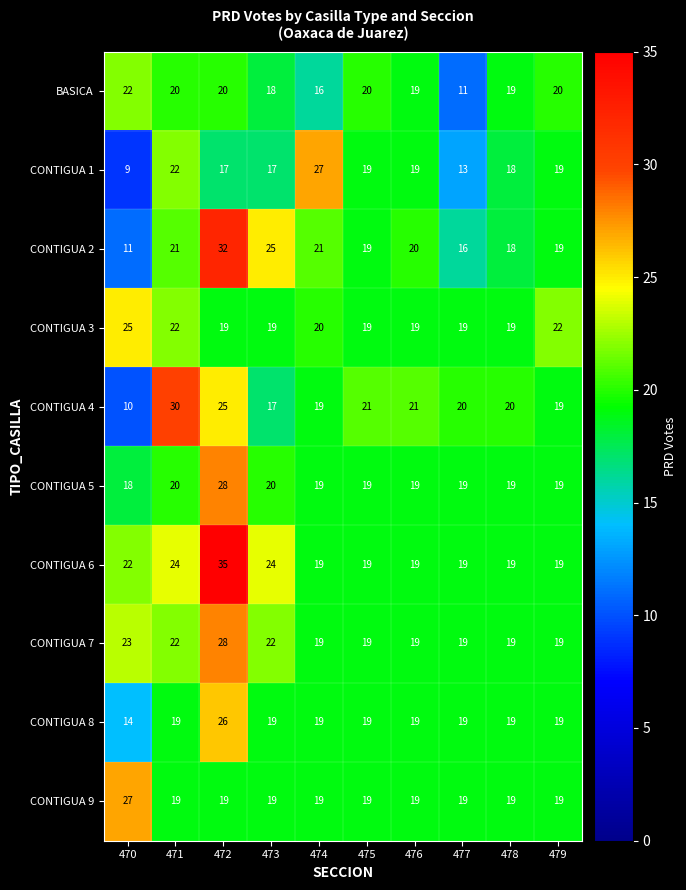

At which category is the sum across all series the highest?

472